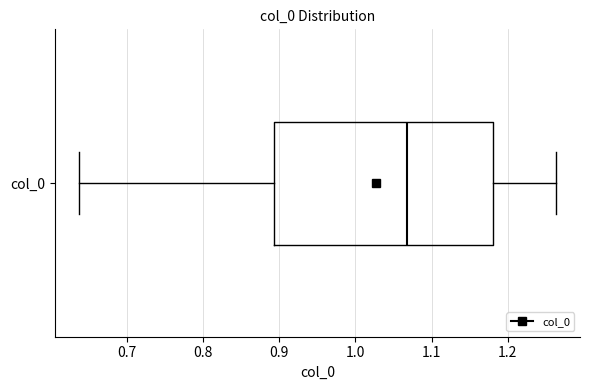

Where does the left whisker of the box for col_0 end on the x-axis? The values are not printed on the chart, so give them approximately, as read against the axis.

0.64